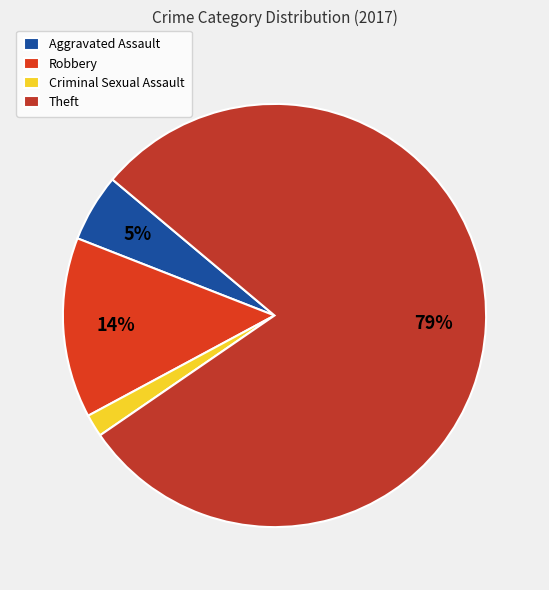

Is there a majority slice in this chart?

Yes